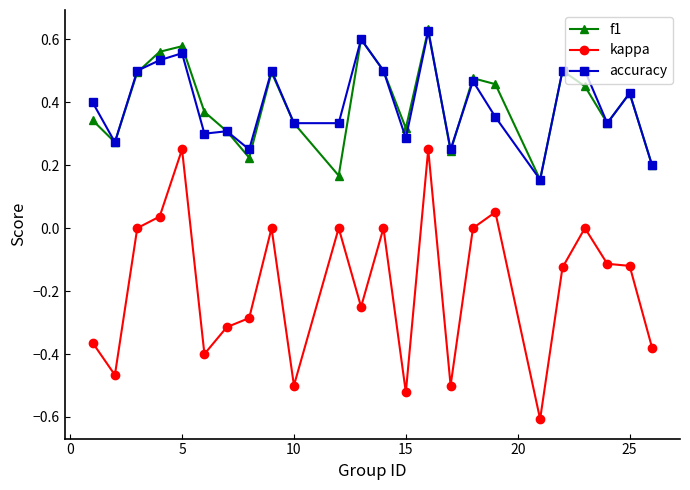

How many lines are shown in the chart?

3